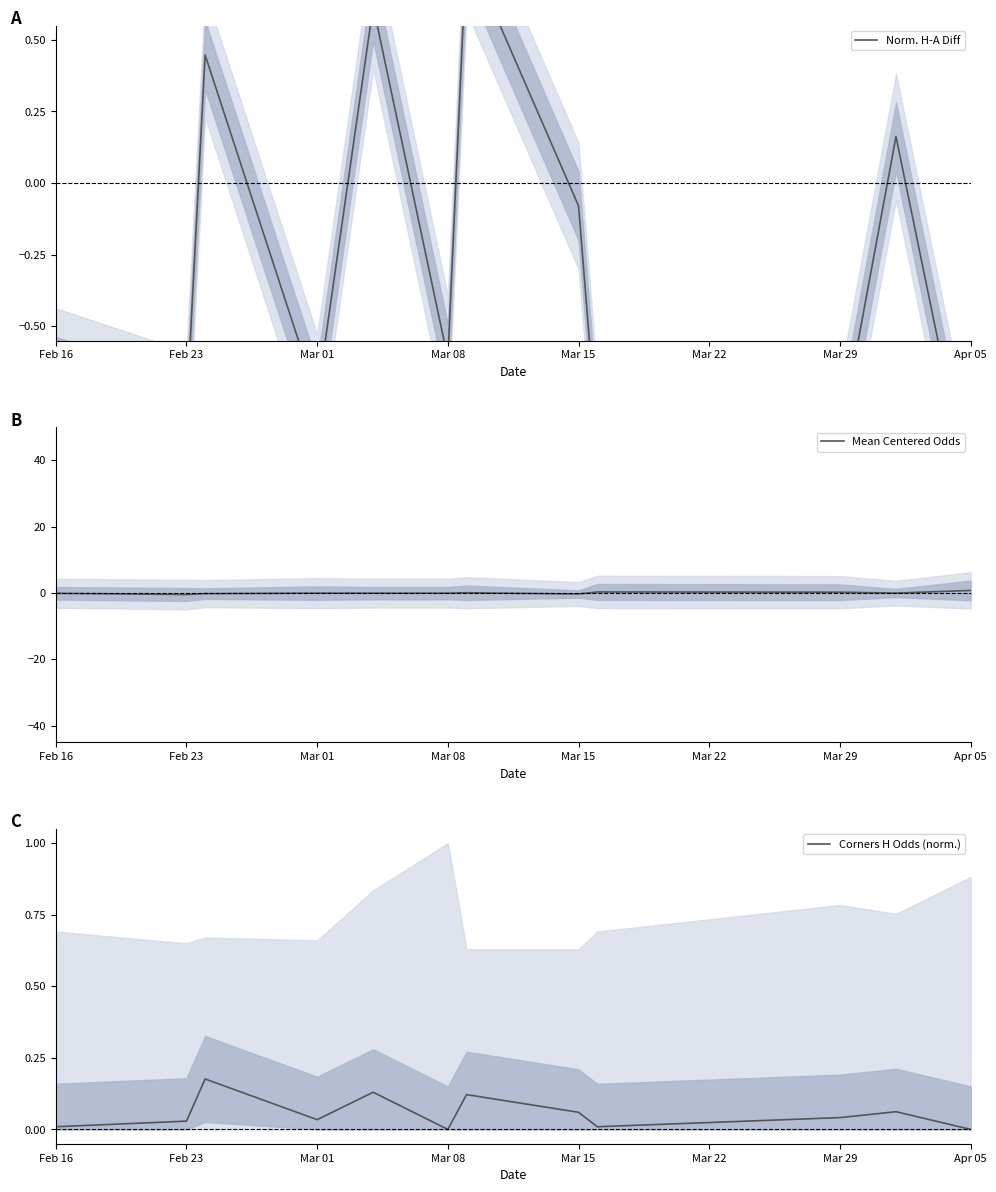

Which category has the lowest value in the Mean Centered Odds series?

Feb 23